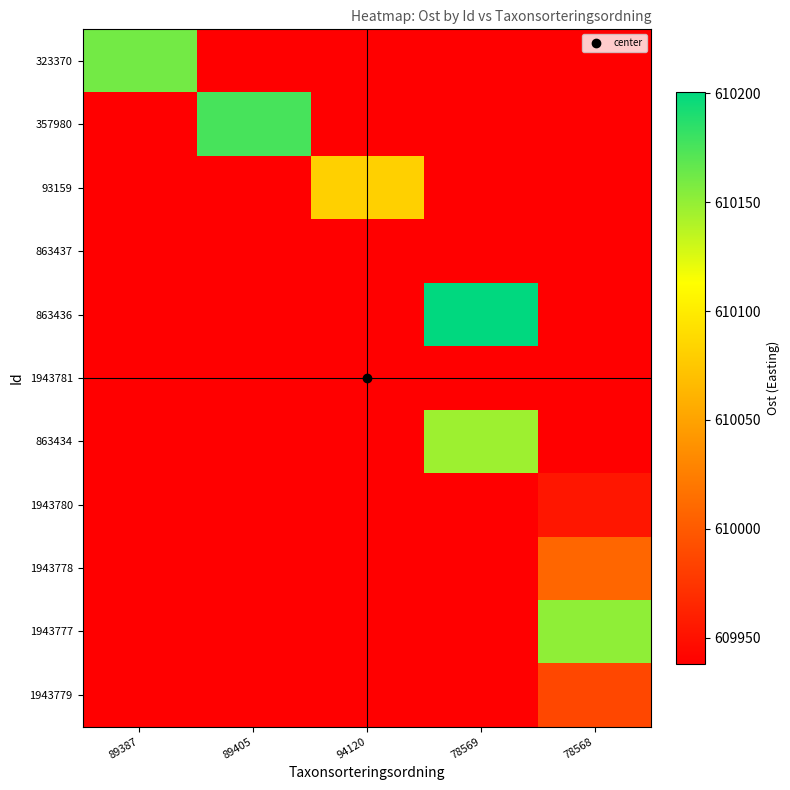

Which label corresponds to the largest value in the chart?

78569